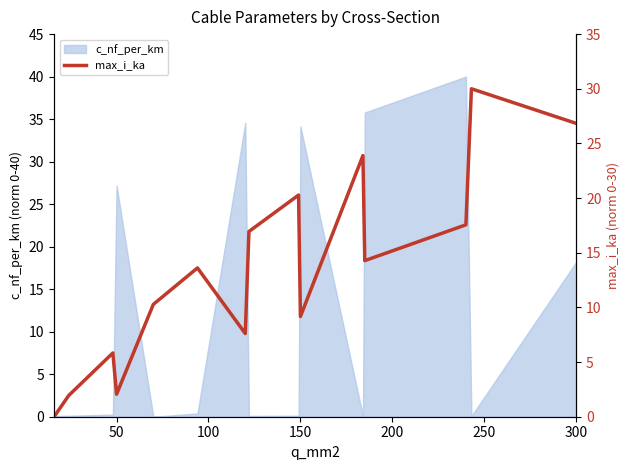

At which label is c_nf_per_km closest to 20?

300